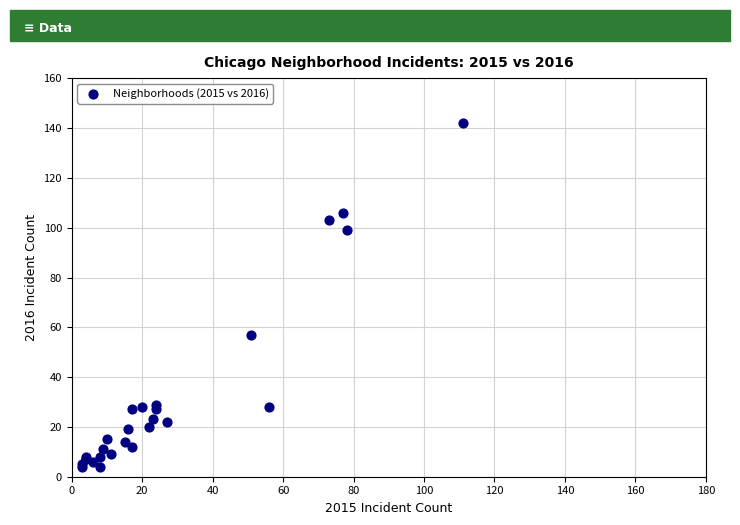

What Y value in the scatter plot is closest to 73?

57